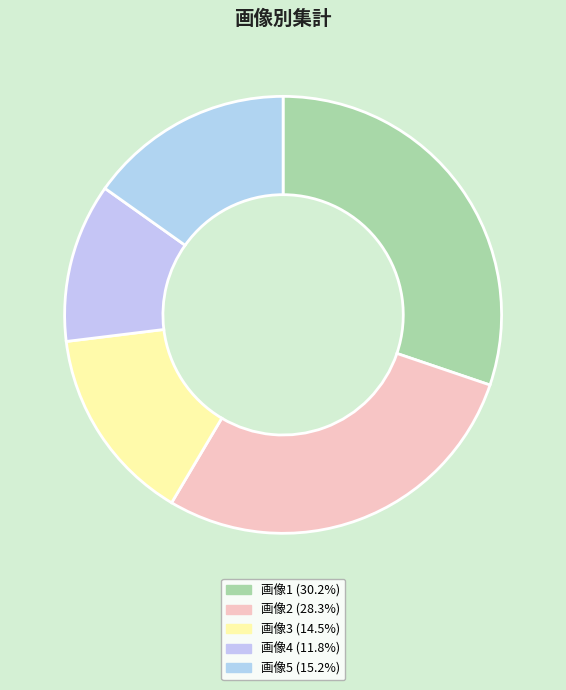

How many slices are in this pie chart?

5